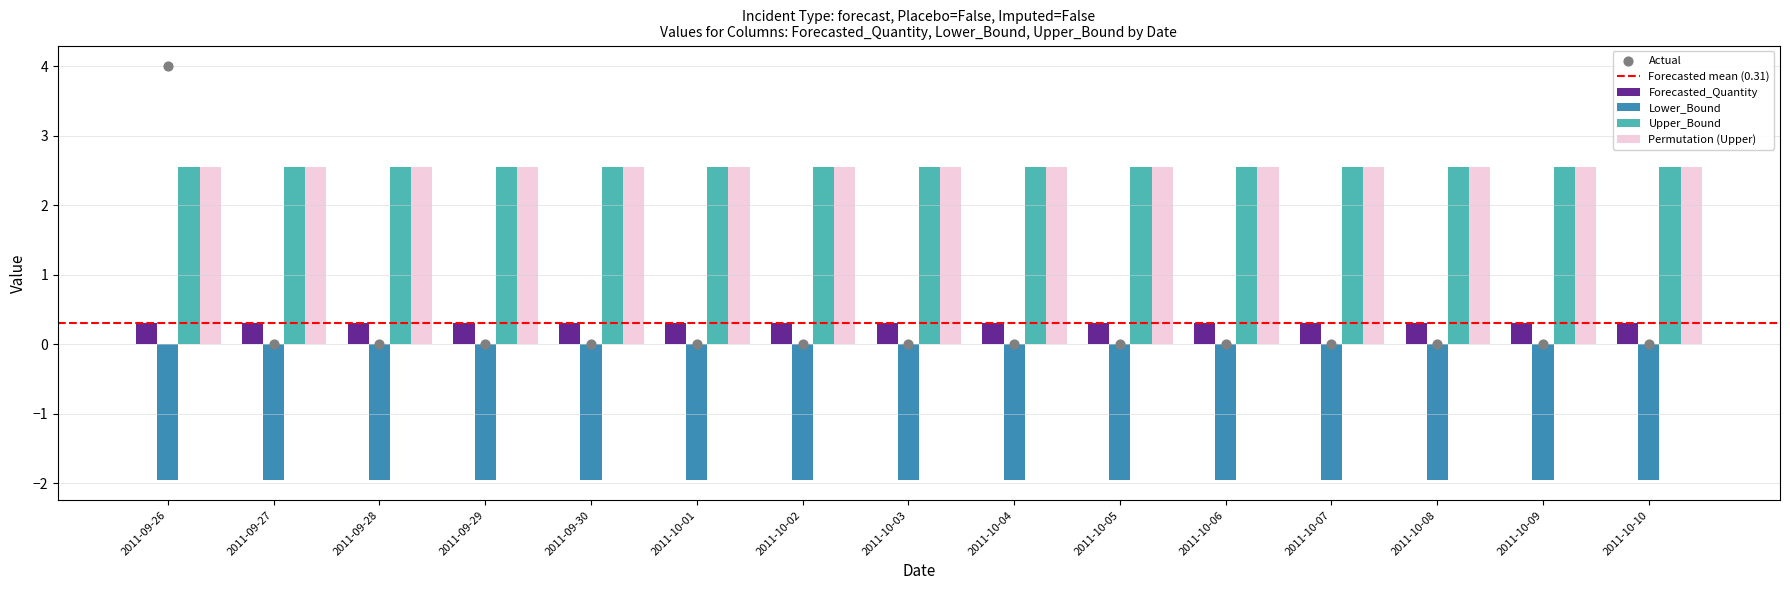

Is the value of Forecasted_Quantity at 2011-10-03 greater than the value of Lower_Bound at 2011-10-10?

Yes